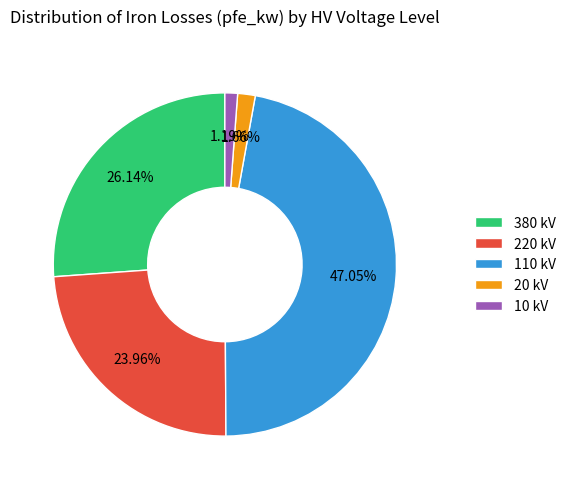

Between 10 kV and 110 kV, which is larger?

110 kV